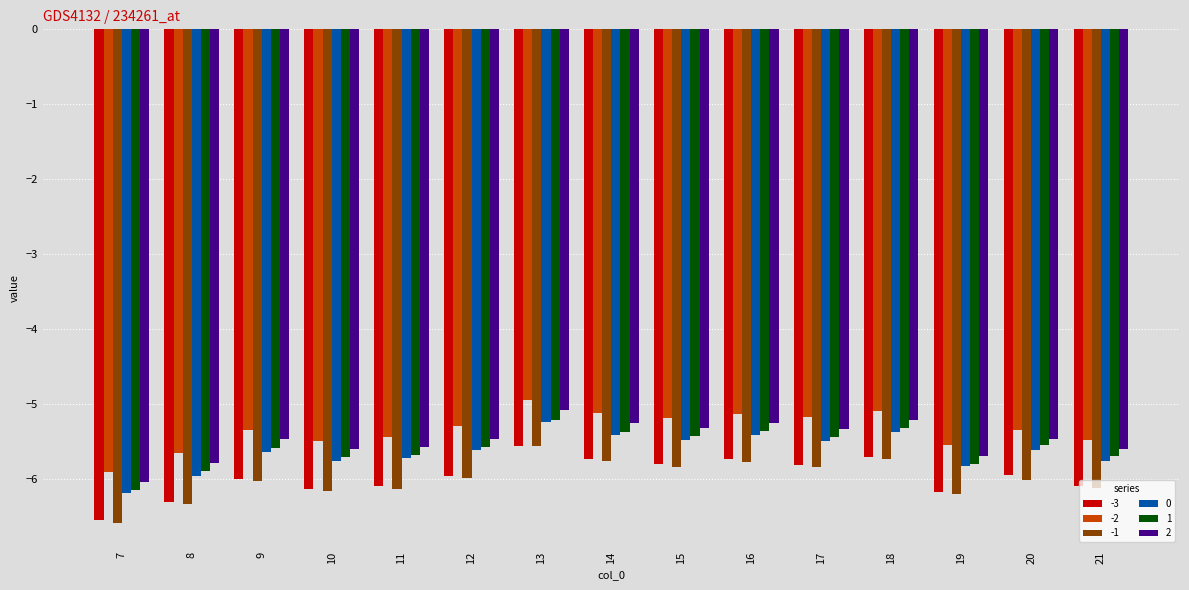

Which series changed the most between 9 and 14?

-1